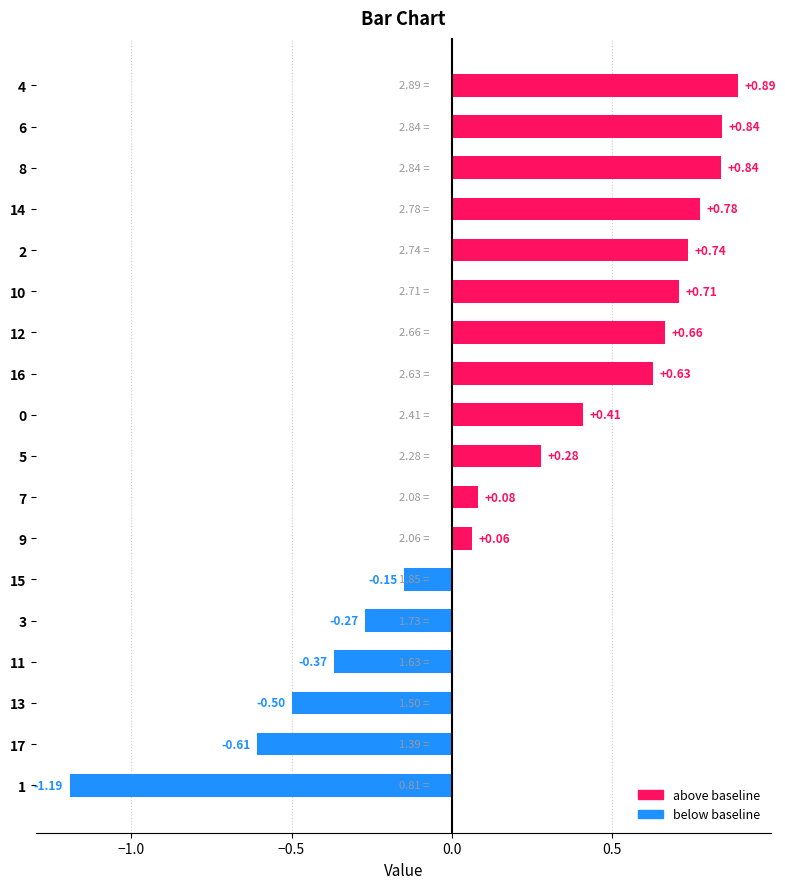

What is the sum of all values?

3.8